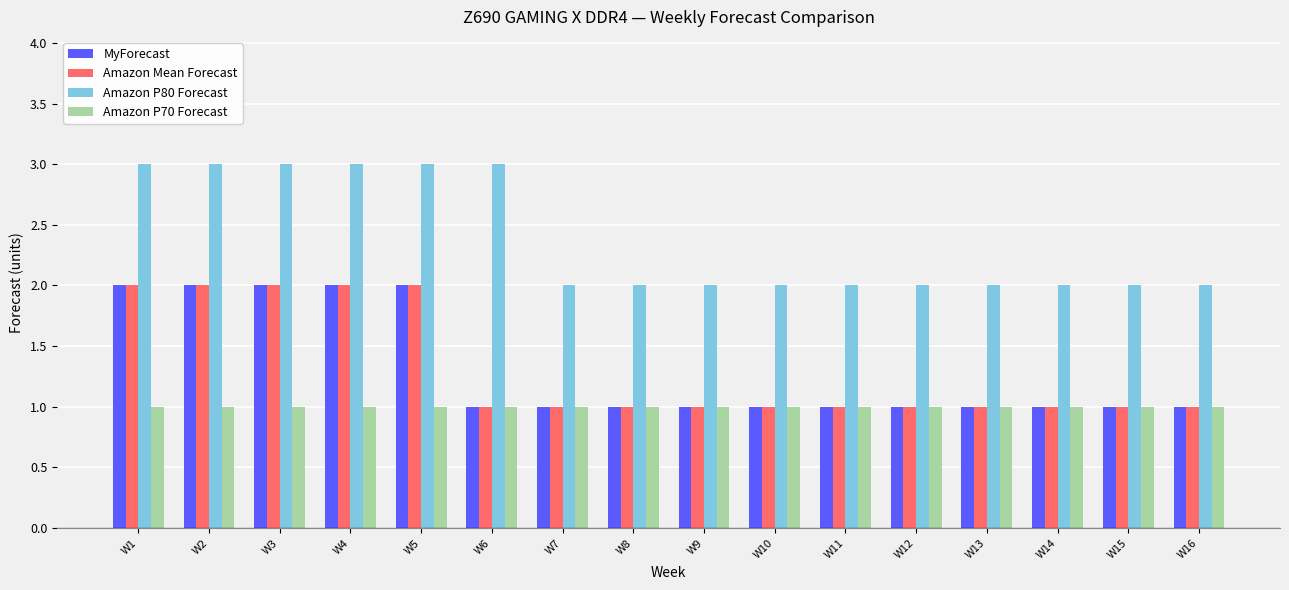

Is the value of Amazon P80 Forecast at W12 greater than the value of Amazon Mean Forecast at W8?

Yes